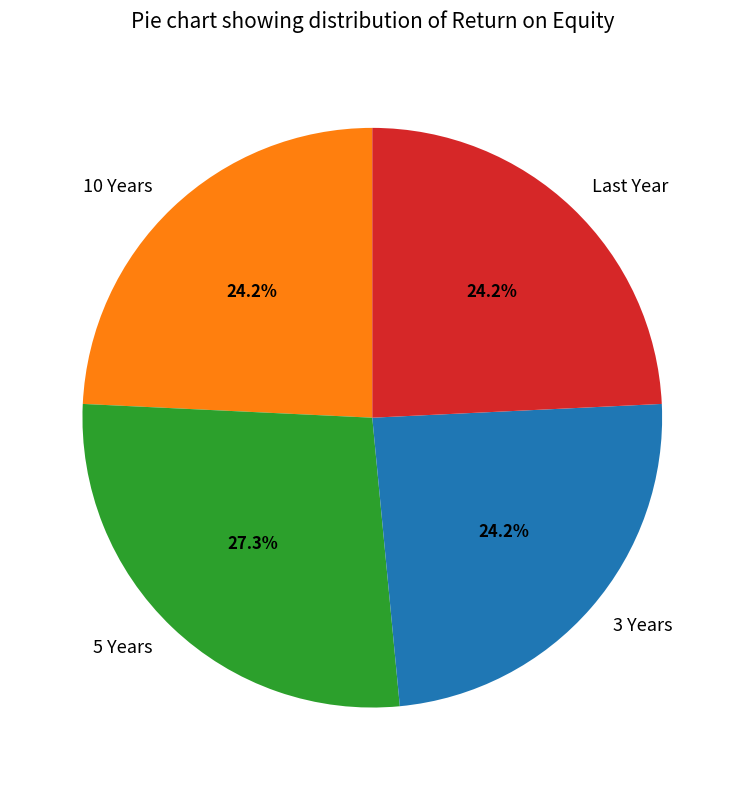

What is the largest slice in the pie chart?

5 Years